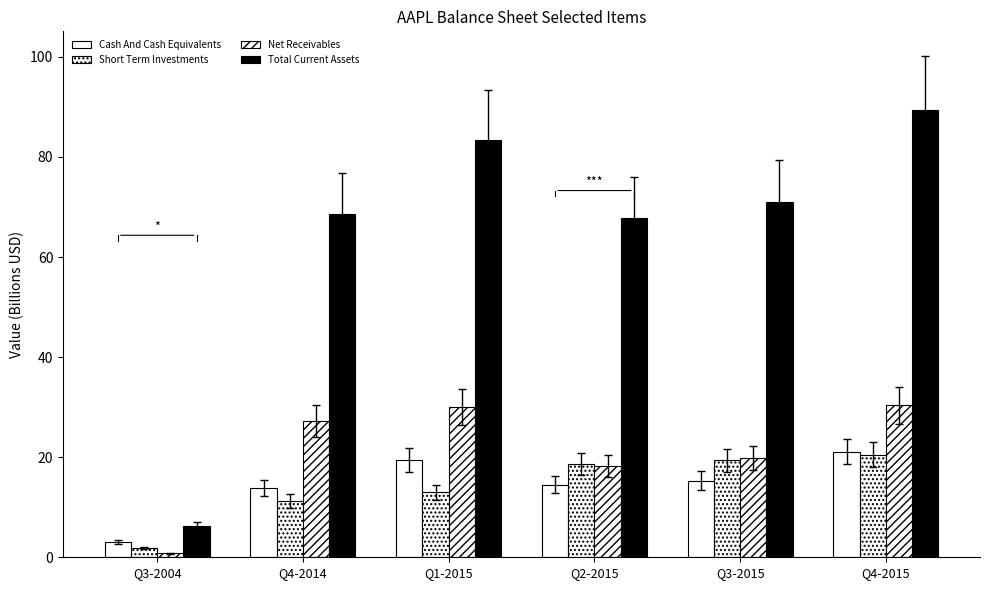

Is it true that Cash And Cash Equivalents equals 21.1 at Q4-2015?

True